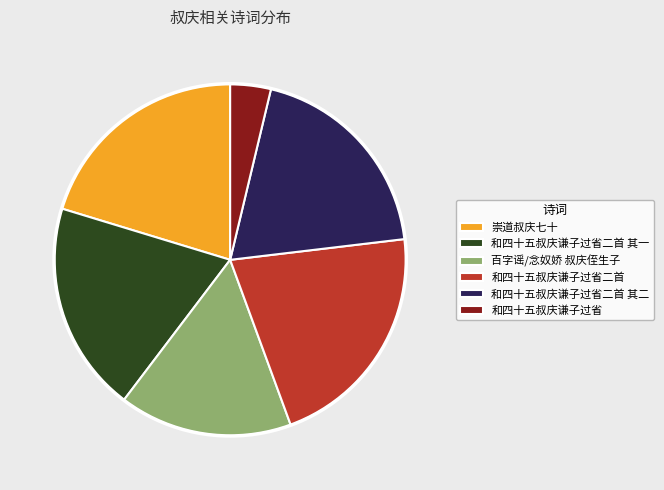

Combined, do 百字谣/念奴娇 叔庆侄生子 and 崇道叔庆七十 account for over 50%?

No